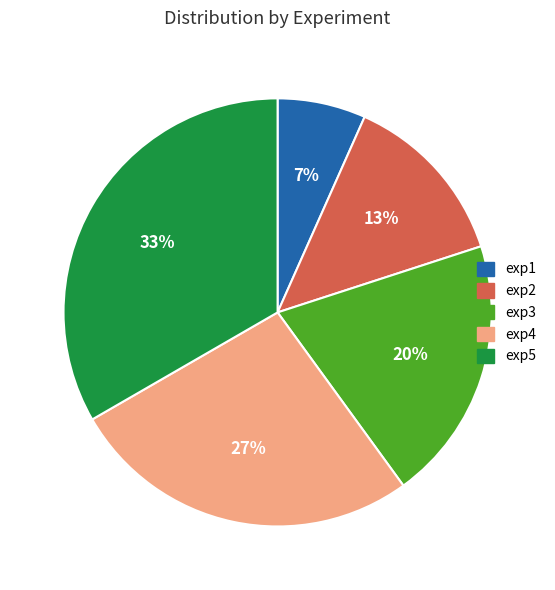

True or false: exp5 accounts for 43% of the total.

False